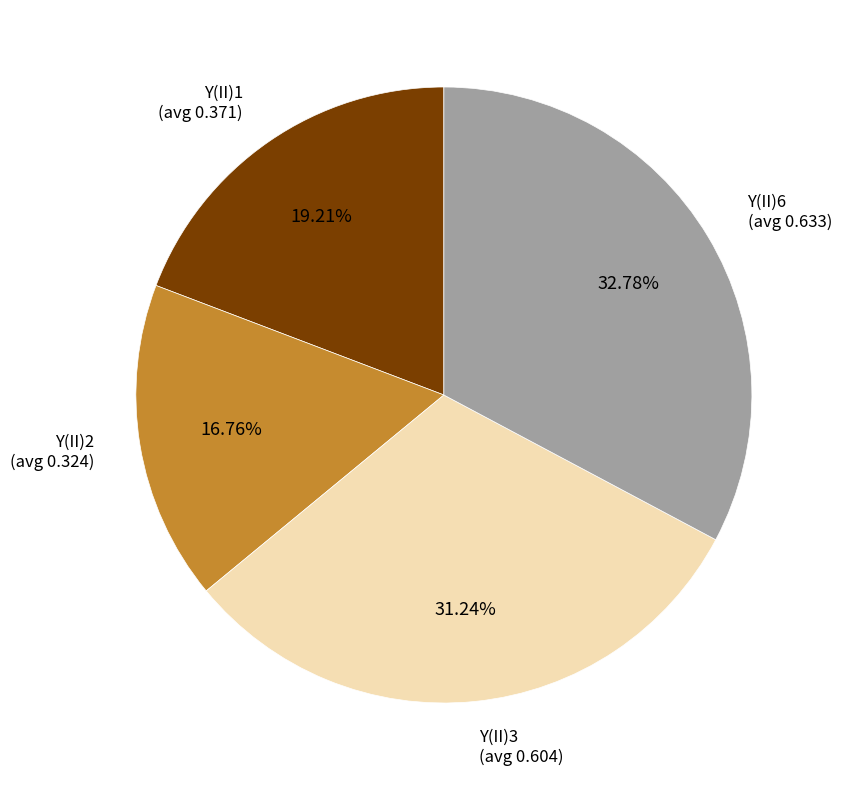

Rank the categories by value from highest to lowest.

Y(II)6, Y(II)3, Y(II)1, Y(II)2